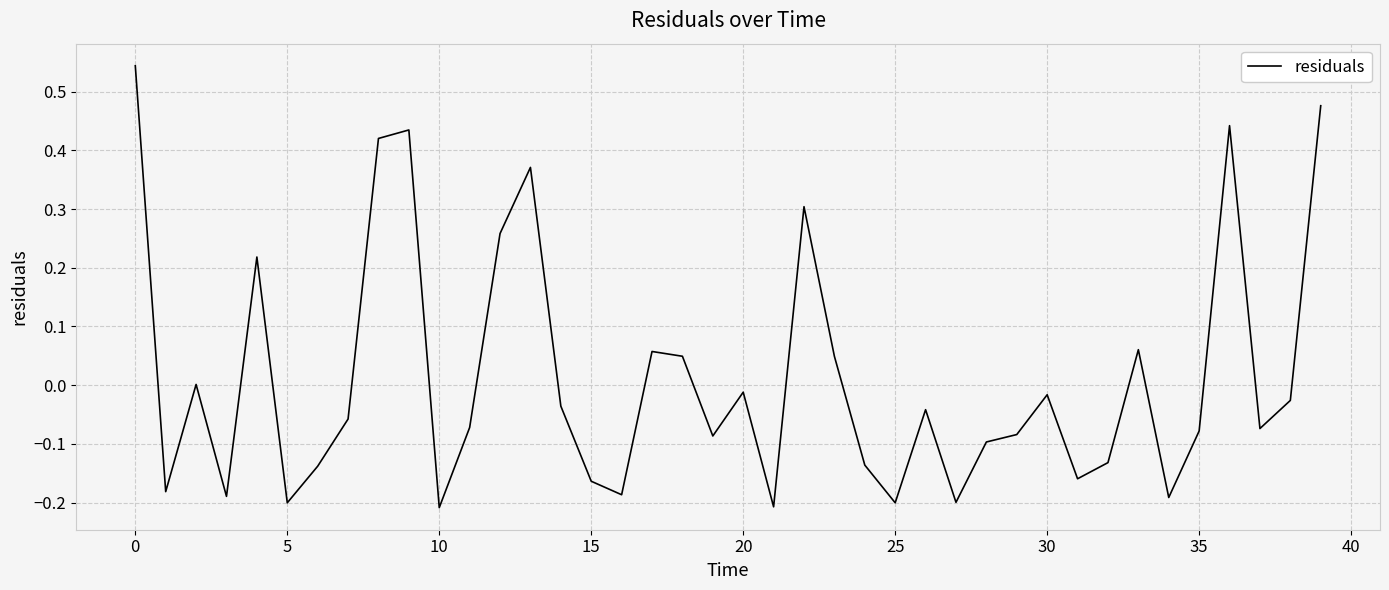

The value at 25 is -0.1. True or false?

False